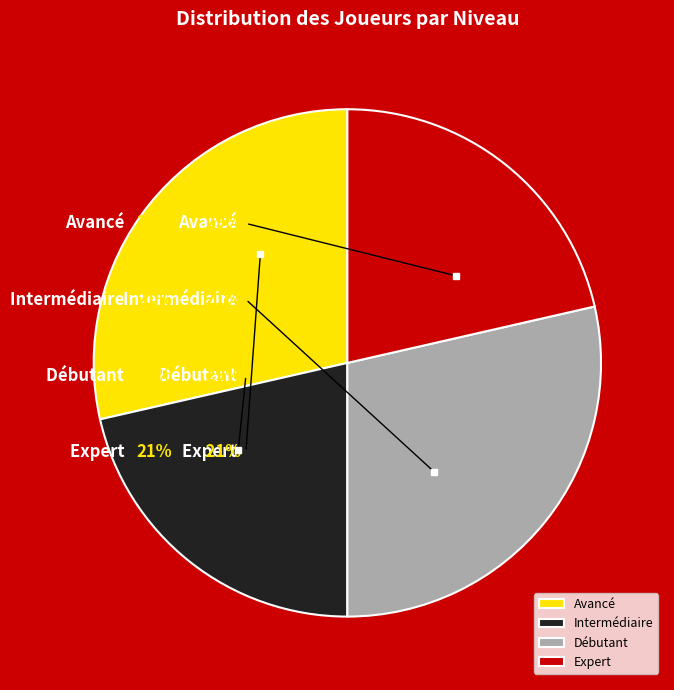

The Avancé slice represents 38% of the pie. True or false?

False